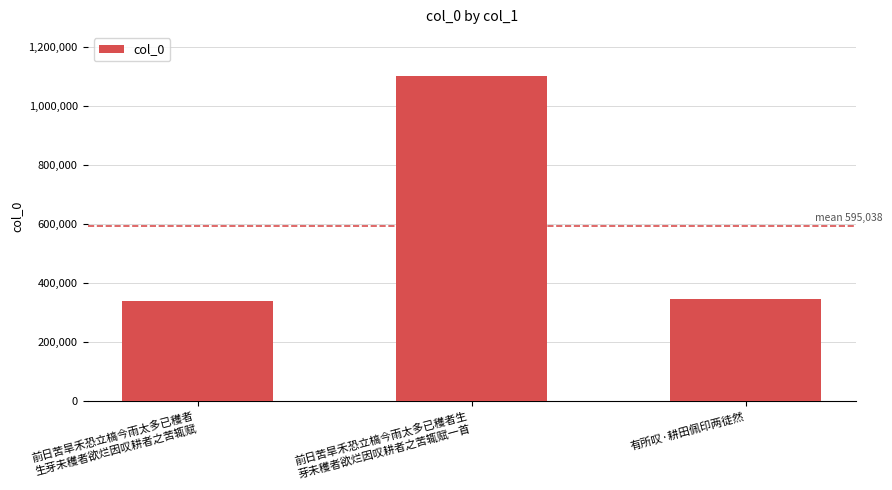

What is the maximum value shown in the chart?

1100097